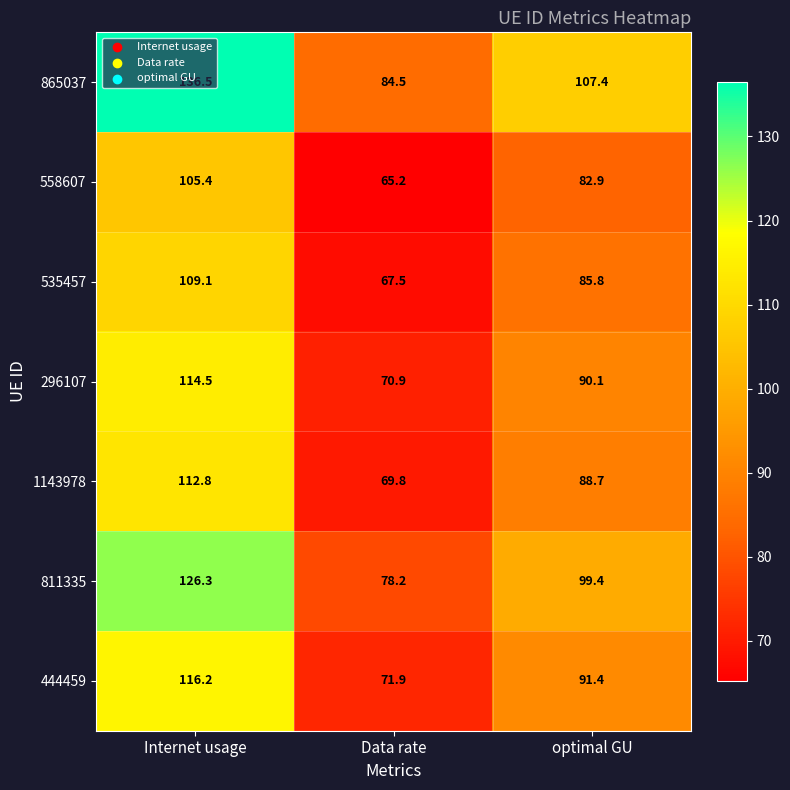

True or false: 865037 has a value of 193.3 at Internet usage.

False